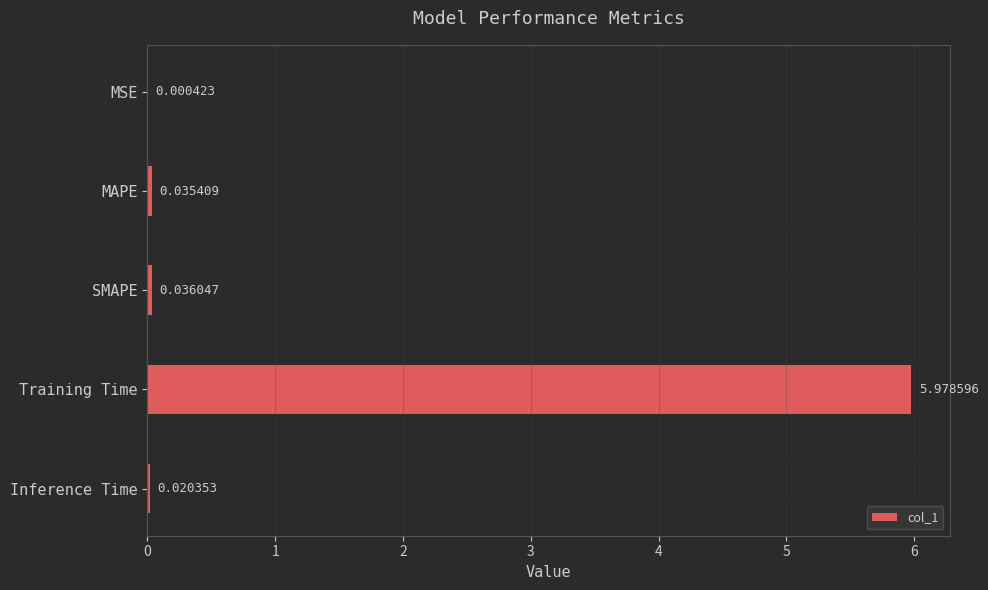

Between Training Time and SMAPE, which is larger?

Training Time